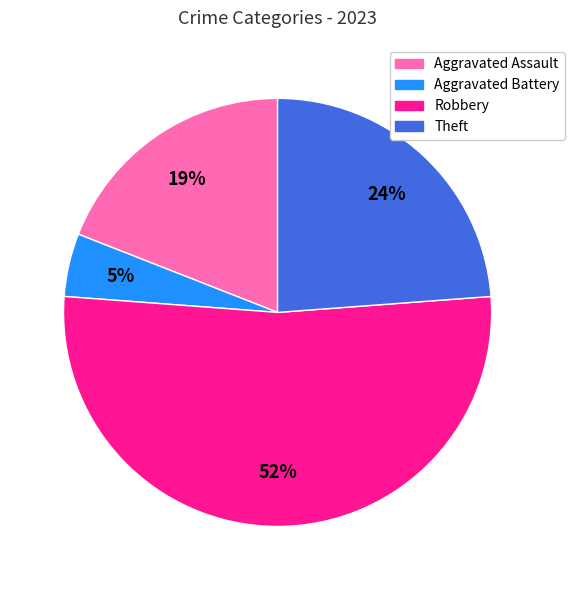

To the nearest percent, what is the combined percentage of Aggravated Assault and Aggravated Battery?

24%